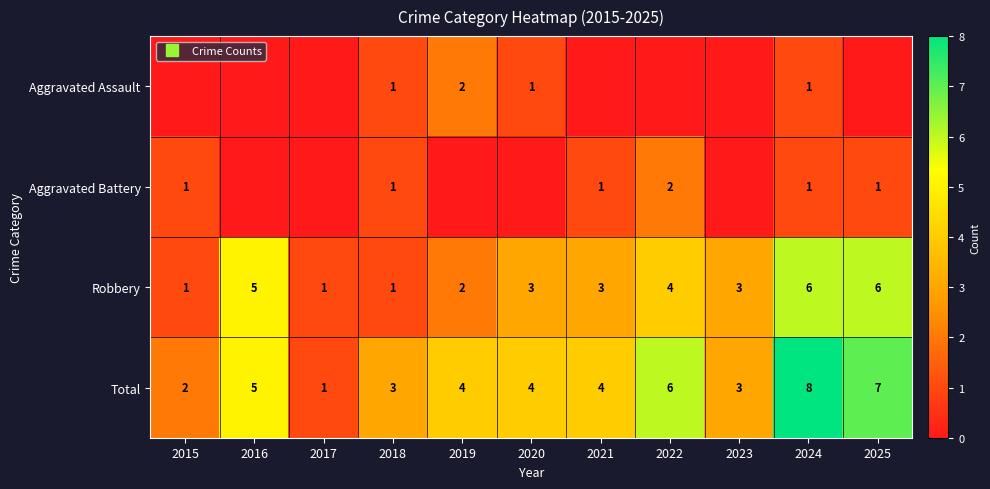

Which category has the highest value across all series?

2024